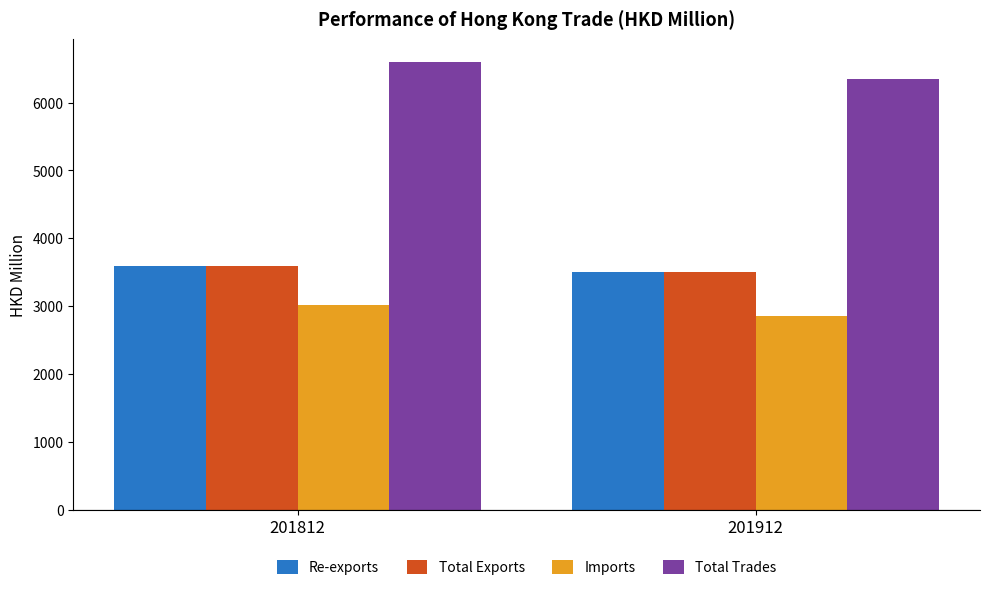

What is the value of the Imports bar at the 2nd from the left?

2852.8